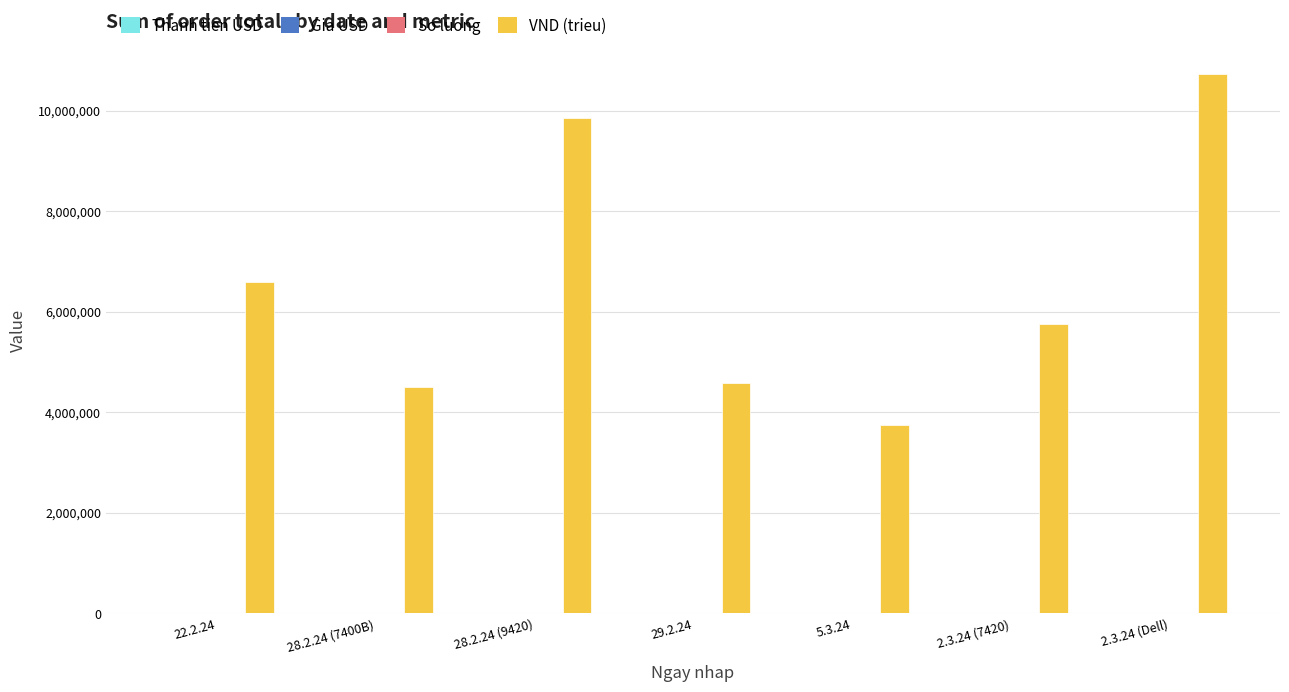

What is the difference between the VND (trieu) values at 5.3.24 and 2.3.24 (7420)?

2000000